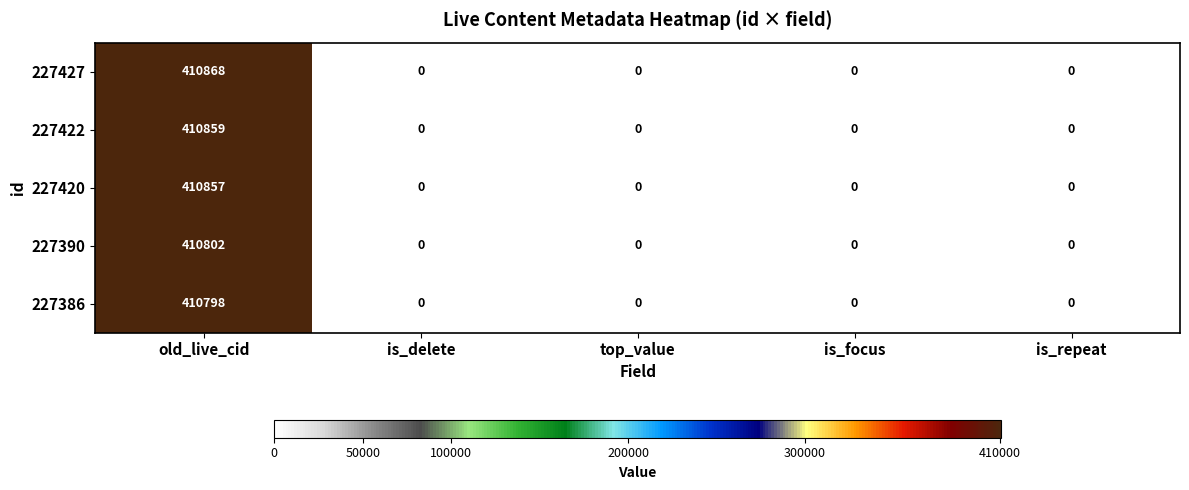

How many categories are shown in the chart?

5